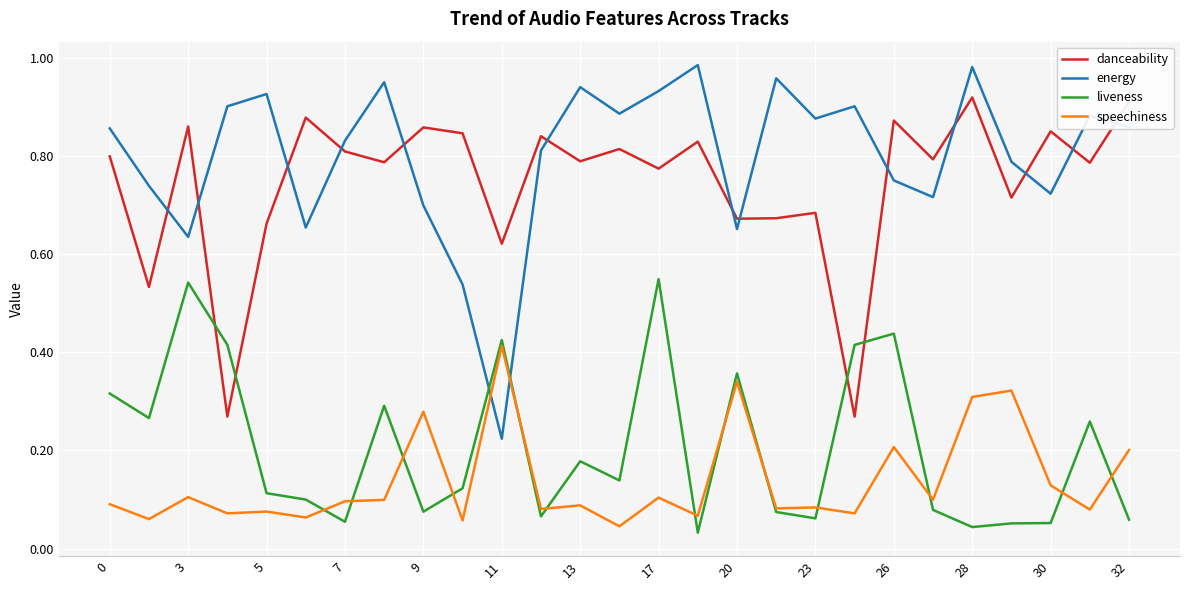

Which series has the widest spread of values?

energy